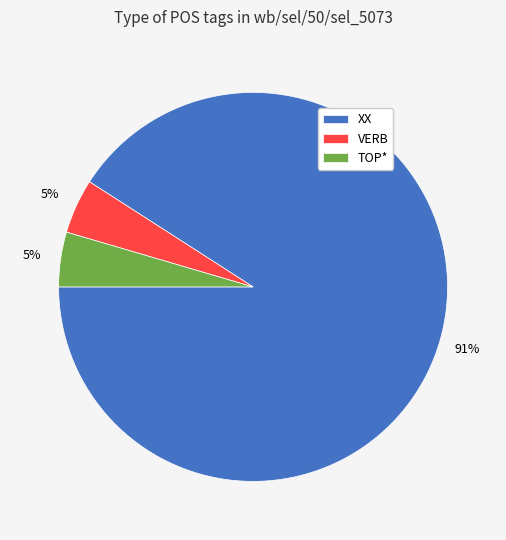

Does XX represent more than half of the total?

Yes